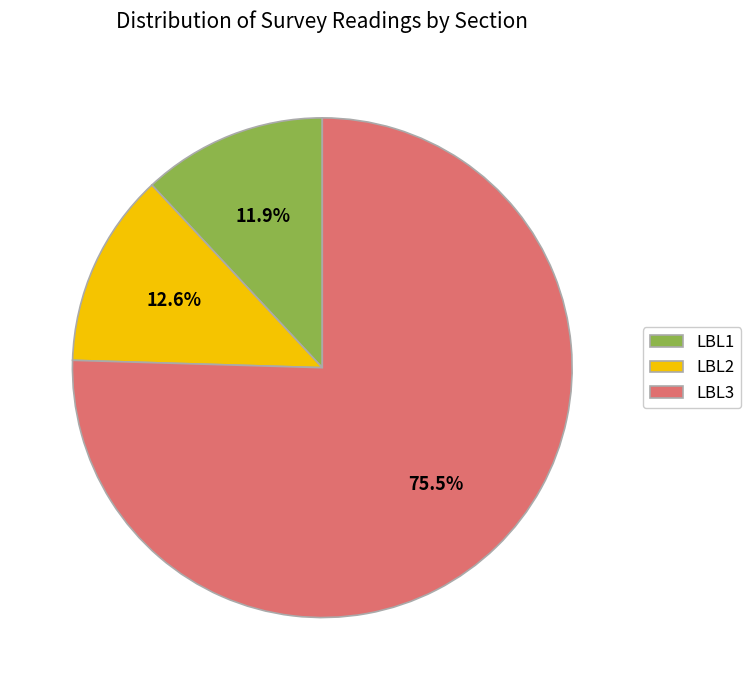

Which category has the smallest portion of the pie?

LBL1